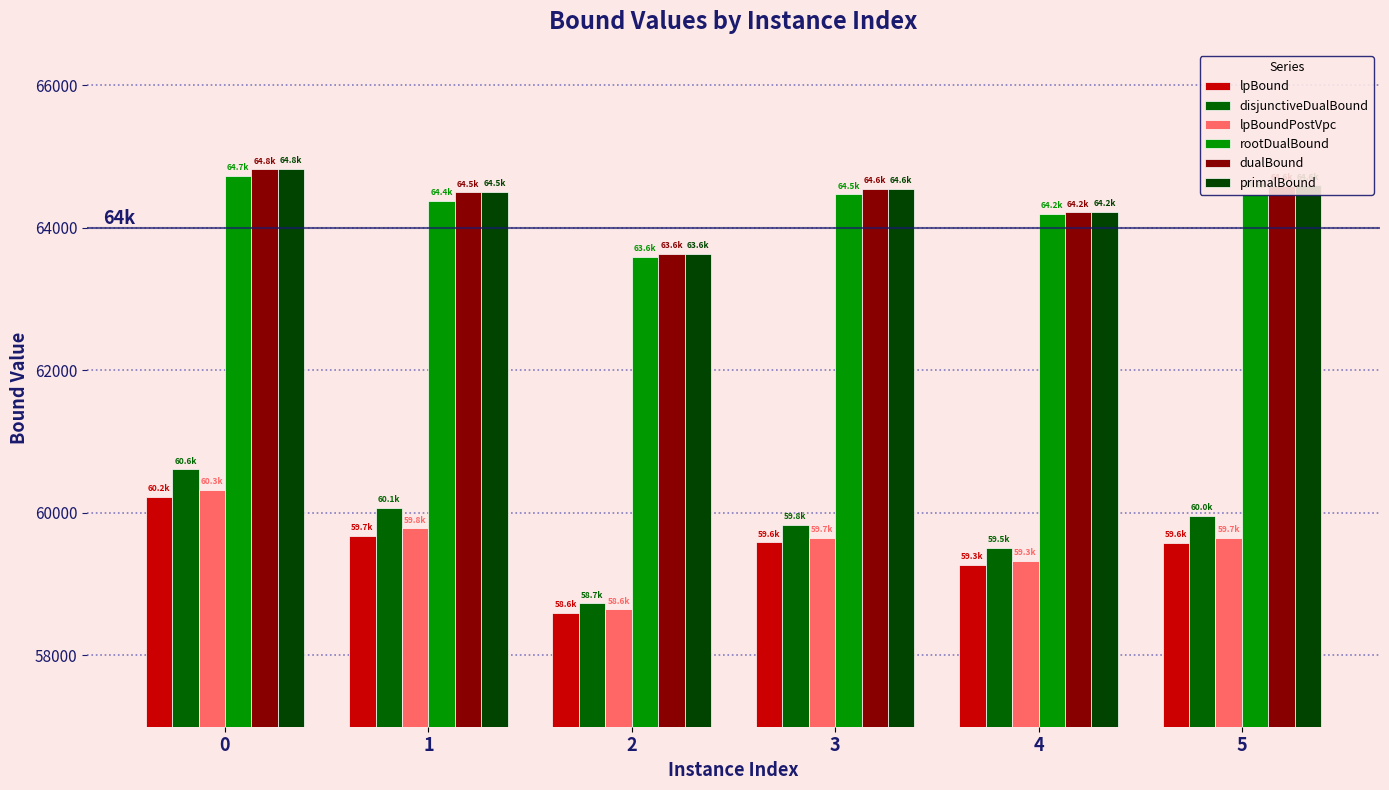

Which series changed the most between 1 and 3?

disjunctiveDualBound